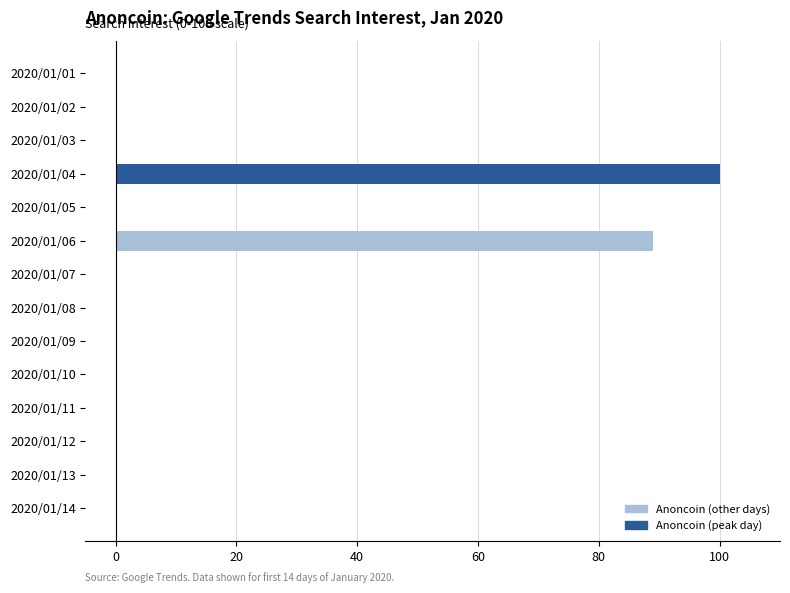

The chart shows a value of 49 at 2020/01/07. True or false?

False